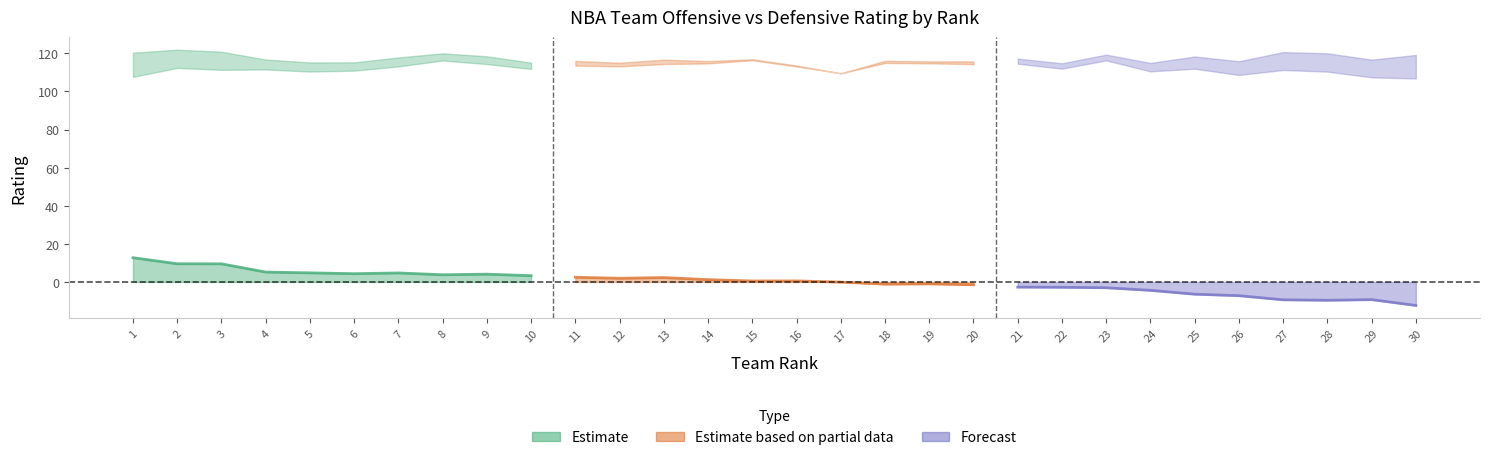

How many series are shown in this chart?

3